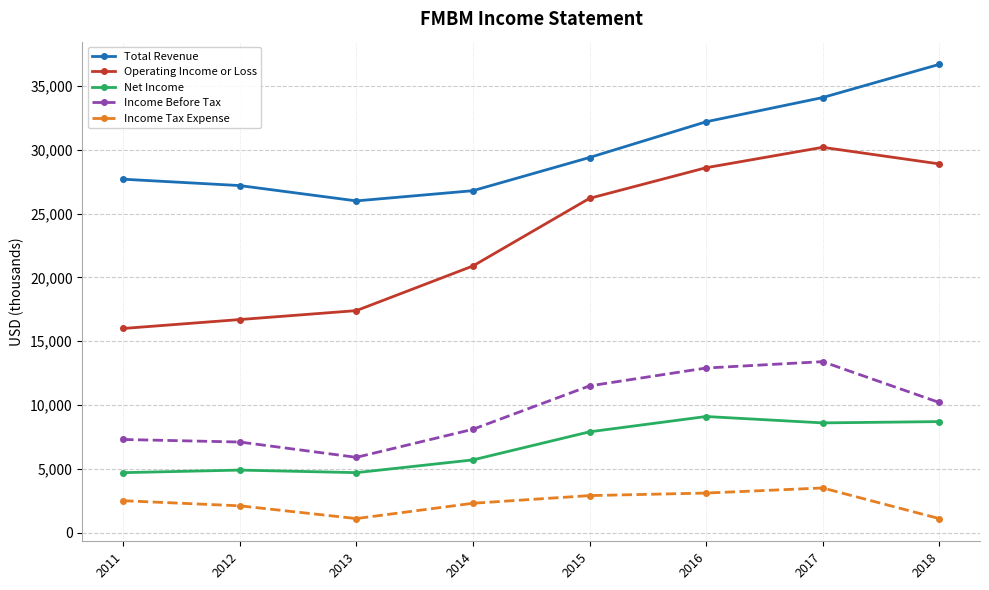

Which series has the largest range (max minus min)?

Operating Income or Loss